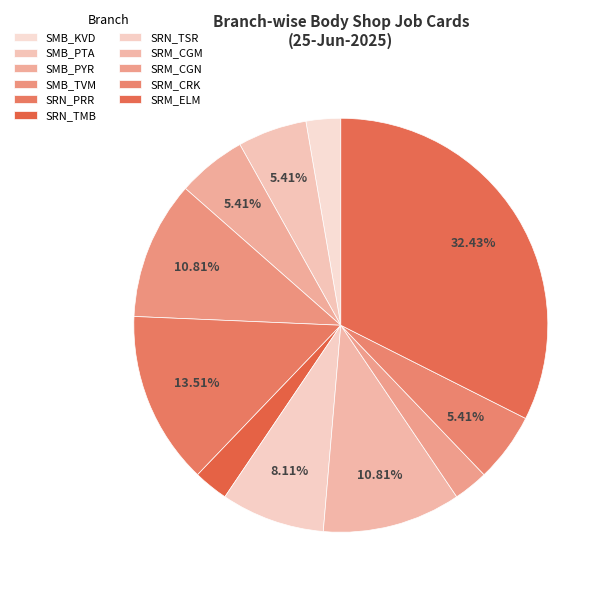

What is the ratio of the value at SMB_PTA to the value at SRM_CGN?

2.0